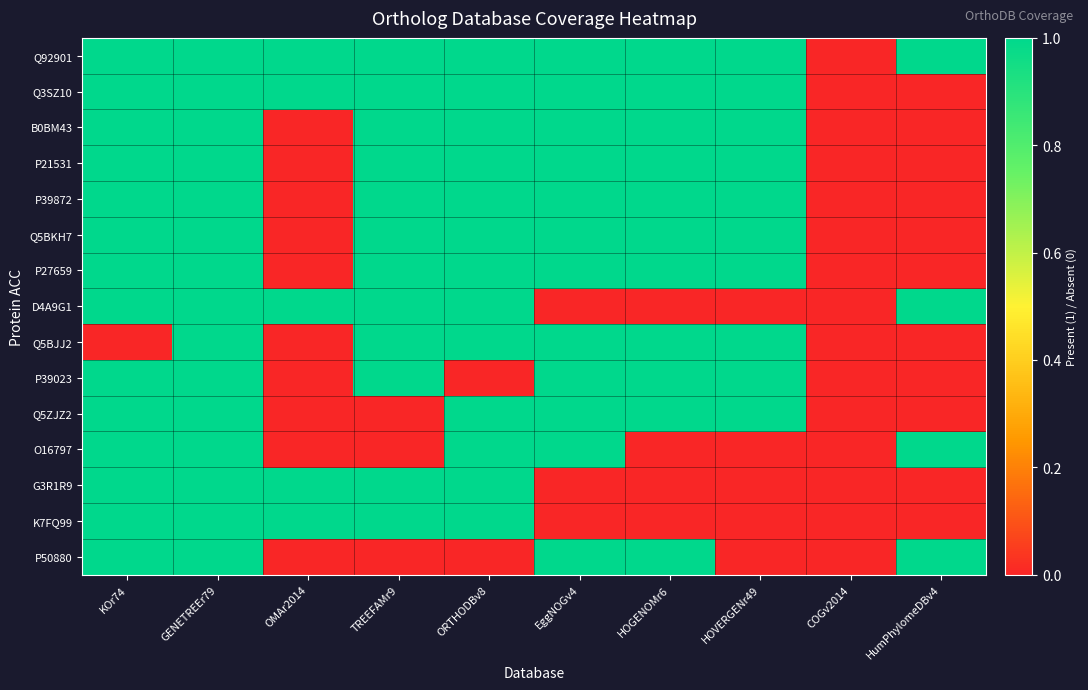

Reading left to right, transcribe all the data shown in this chart.

Q92901: KOr74=1	GENETREEr79=1	OMAr2014=1	TREEFAMr9=1	ORTHODBv8=1	EggNOGv4=1	HOGENOMr6=1	HOVERGENr49=1	COGv2014=0	HumPhylomeDBv4=1
Q3SZ10: KOr74=1	GENETREEr79=1	OMAr2014=1	TREEFAMr9=1	ORTHODBv8=1	EggNOGv4=1	HOGENOMr6=1	HOVERGENr49=1	COGv2014=0	HumPhylomeDBv4=0
B0BM43: KOr74=1	GENETREEr79=1	OMAr2014=0	TREEFAMr9=1	ORTHODBv8=1	EggNOGv4=1	HOGENOMr6=1	HOVERGENr49=1	COGv2014=0	HumPhylomeDBv4=0
P21531: KOr74=1	GENETREEr79=1	OMAr2014=0	TREEFAMr9=1	ORTHODBv8=1	EggNOGv4=1	HOGENOMr6=1	HOVERGENr49=1	COGv2014=0	HumPhylomeDBv4=0
P39872: KOr74=1	GENETREEr79=1	OMAr2014=0	TREEFAMr9=1	ORTHODBv8=1	EggNOGv4=1	HOGENOMr6=1	HOVERGENr49=1	COGv2014=0	HumPhylomeDBv4=0
Q5BKH7: KOr74=1	GENETREEr79=1	OMAr2014=0	TREEFAMr9=1	ORTHODBv8=1	EggNOGv4=1	HOGENOMr6=1	HOVERGENr49=1	COGv2014=0	HumPhylomeDBv4=0
P27659: KOr74=1	GENETREEr79=1	OMAr2014=0	TREEFAMr9=1	ORTHODBv8=1	EggNOGv4=1	HOGENOMr6=1	HOVERGENr49=1	COGv2014=0	HumPhylomeDBv4=0
D4A9G1: KOr74=1	GENETREEr79=1	OMAr2014=1	TREEFAMr9=1	ORTHODBv8=1	EggNOGv4=0	HOGENOMr6=0	HOVERGENr49=0	COGv2014=0	HumPhylomeDBv4=1
Q5BJJ2: KOr74=0	GENETREEr79=1	OMAr2014=0	TREEFAMr9=1	ORTHODBv8=1	EggNOGv4=1	HOGENOMr6=1	HOVERGENr49=1	COGv2014=0	HumPhylomeDBv4=0
P39023: KOr74=1	GENETREEr79=1	OMAr2014=0	TREEFAMr9=1	ORTHODBv8=0	EggNOGv4=1	HOGENOMr6=1	HOVERGENr49=1	COGv2014=0	HumPhylomeDBv4=0
Q5ZJZ2: KOr74=1	GENETREEr79=1	OMAr2014=0	TREEFAMr9=0	ORTHODBv8=1	EggNOGv4=1	HOGENOMr6=1	HOVERGENr49=1	COGv2014=0	HumPhylomeDBv4=0
O16797: KOr74=1	GENETREEr79=1	OMAr2014=0	TREEFAMr9=0	ORTHODBv8=1	EggNOGv4=1	HOGENOMr6=0	HOVERGENr49=0	COGv2014=0	HumPhylomeDBv4=1
G3R1R9: KOr74=1	GENETREEr79=1	OMAr2014=1	TREEFAMr9=1	ORTHODBv8=1	EggNOGv4=0	HOGENOMr6=0	HOVERGENr49=0	COGv2014=0	HumPhylomeDBv4=0
K7FQ99: KOr74=1	GENETREEr79=1	OMAr2014=1	TREEFAMr9=1	ORTHODBv8=1	EggNOGv4=0	HOGENOMr6=0	HOVERGENr49=0	COGv2014=0	HumPhylomeDBv4=0
P50880: KOr74=1	GENETREEr79=1	OMAr2014=0	TREEFAMr9=0	ORTHODBv8=0	EggNOGv4=1	HOGENOMr6=1	HOVERGENr49=0	COGv2014=0	HumPhylomeDBv4=1